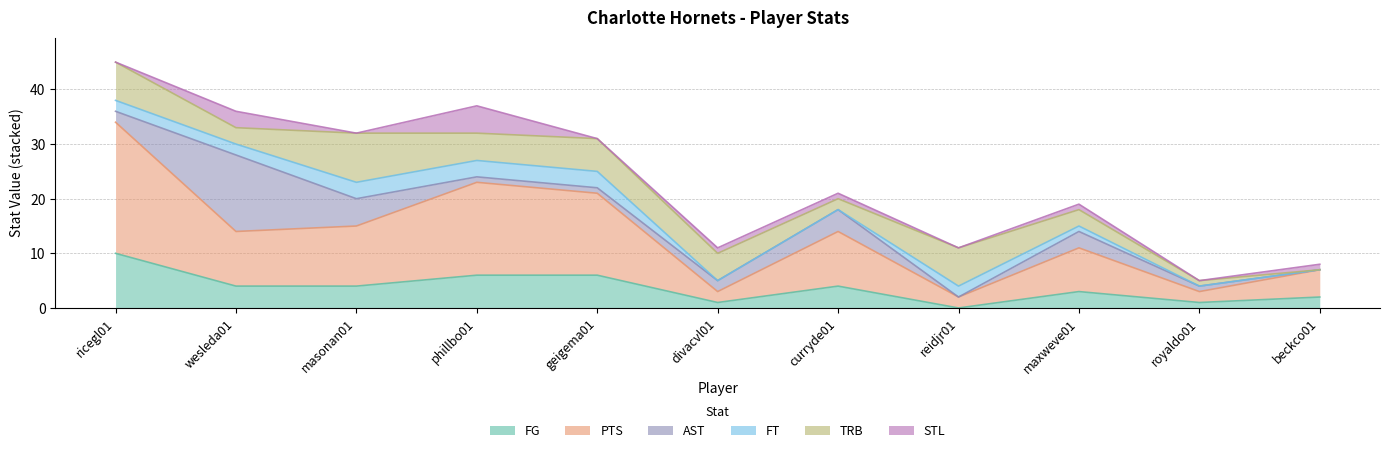

Where does the TRB series first go above 5?

ricegl01